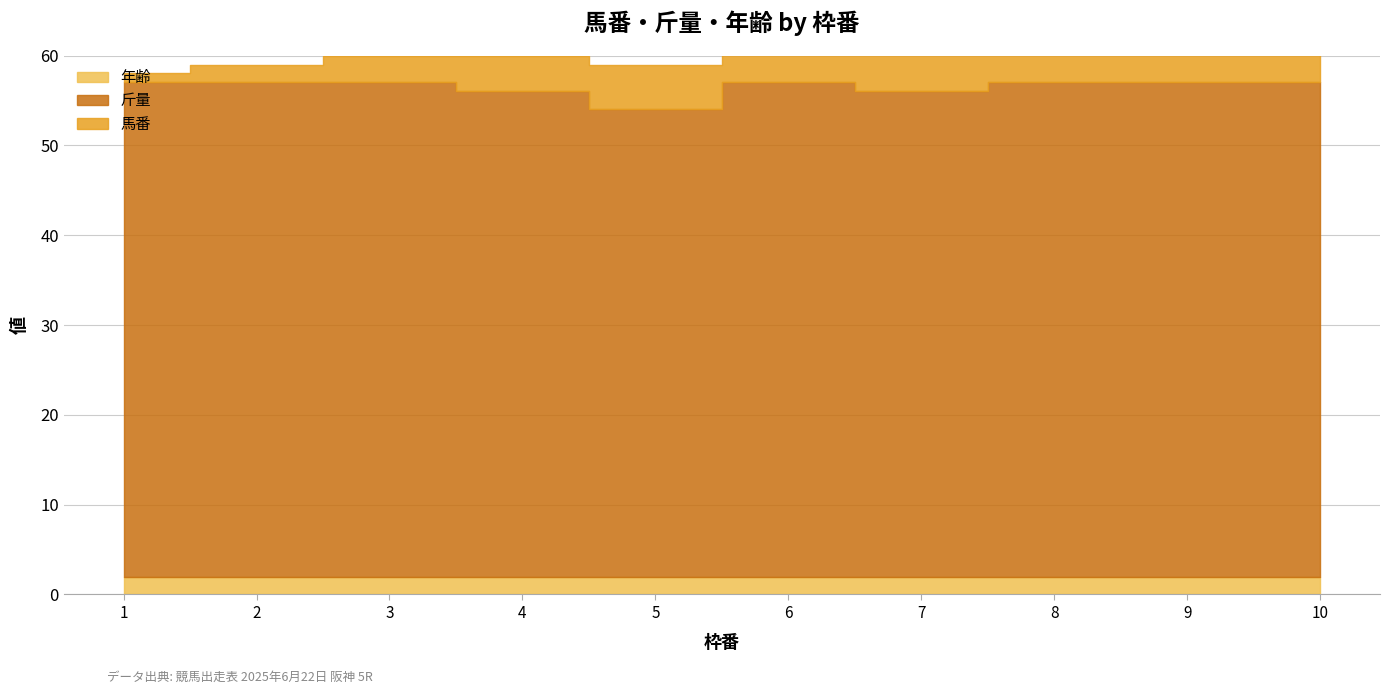

What is the highest value of the 馬番 series?

10